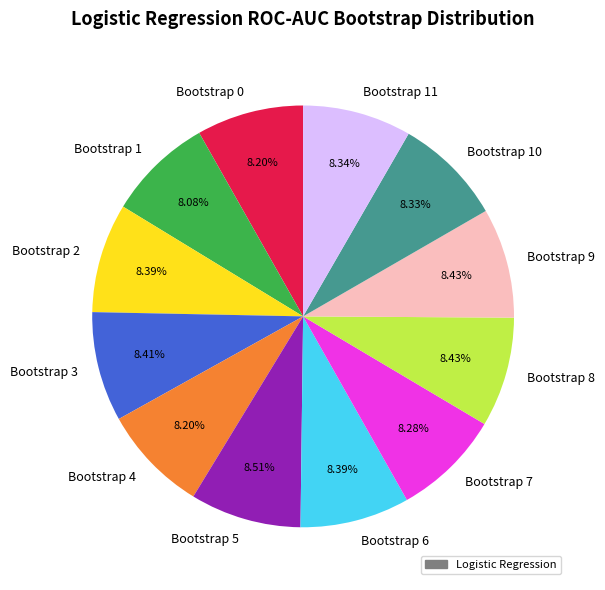

Combined, do Bootstrap 10 and Bootstrap 6 account for over 50%?

No